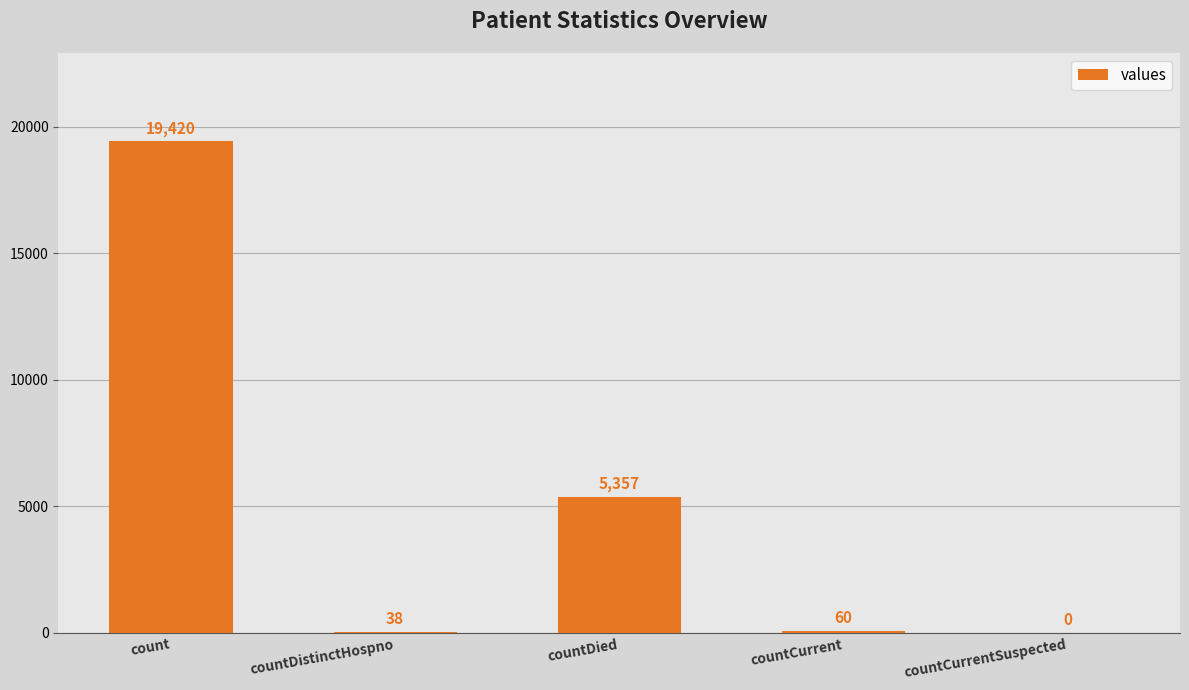

What is the greatest value displayed?

19420